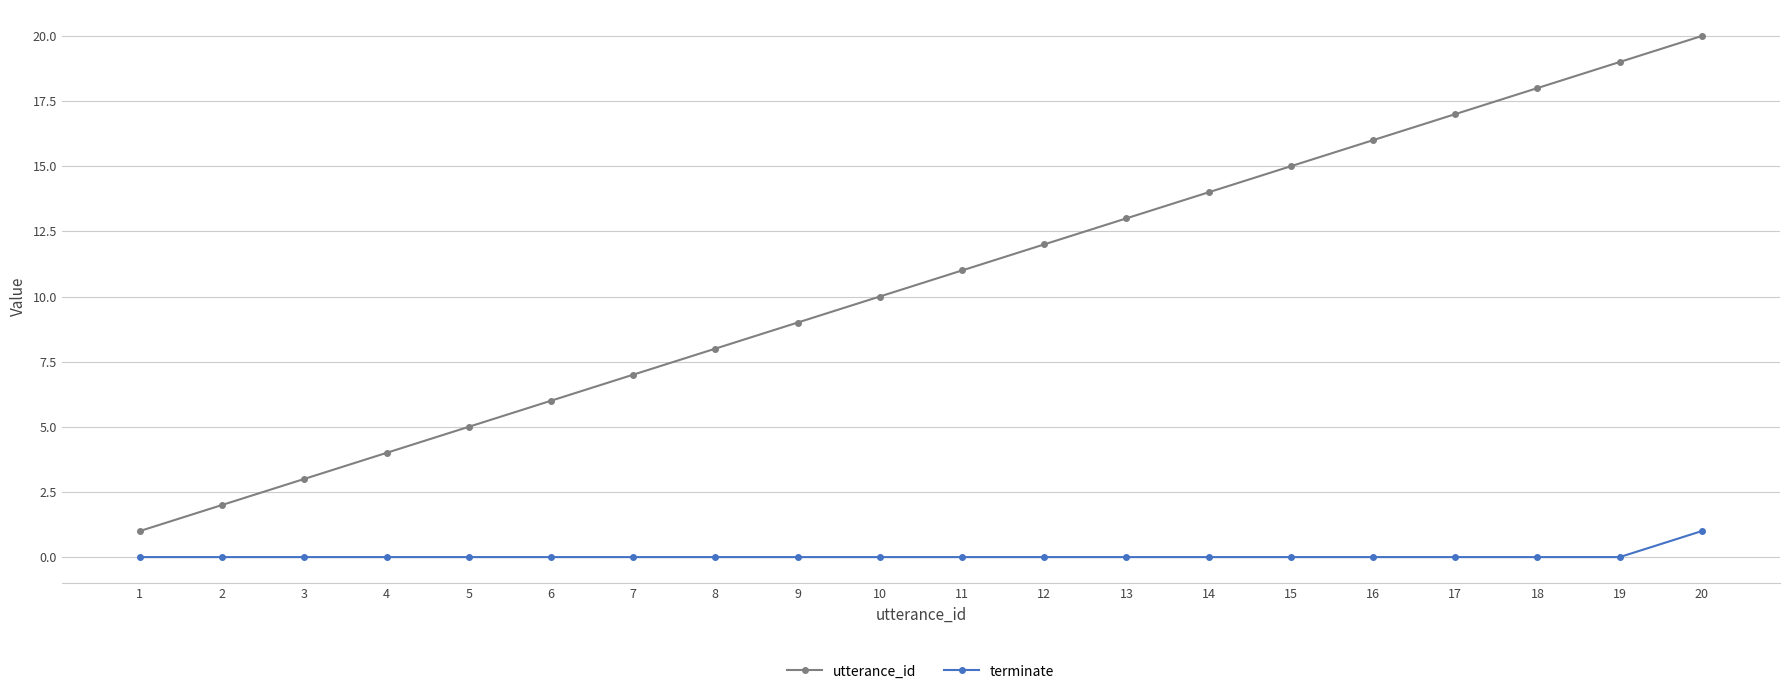

Which category has the lowest value in the utterance_id series?

1